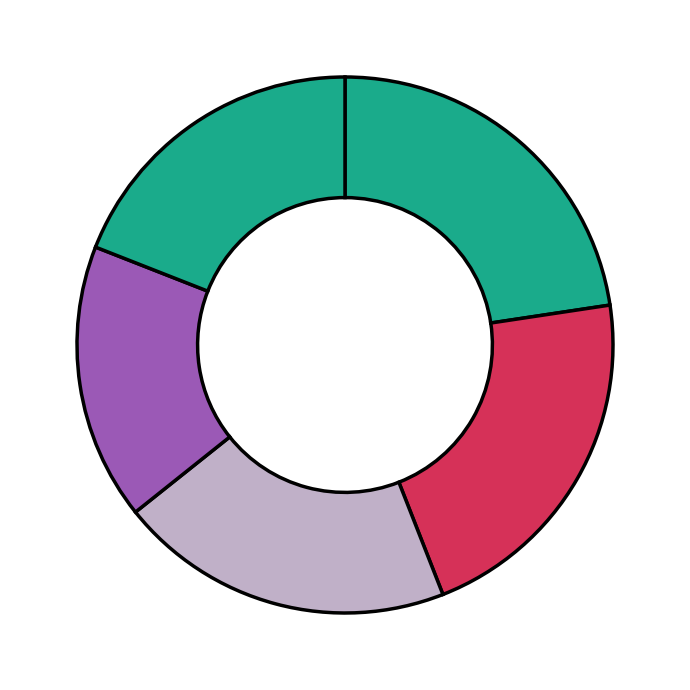

How many segments does this pie chart have?

5